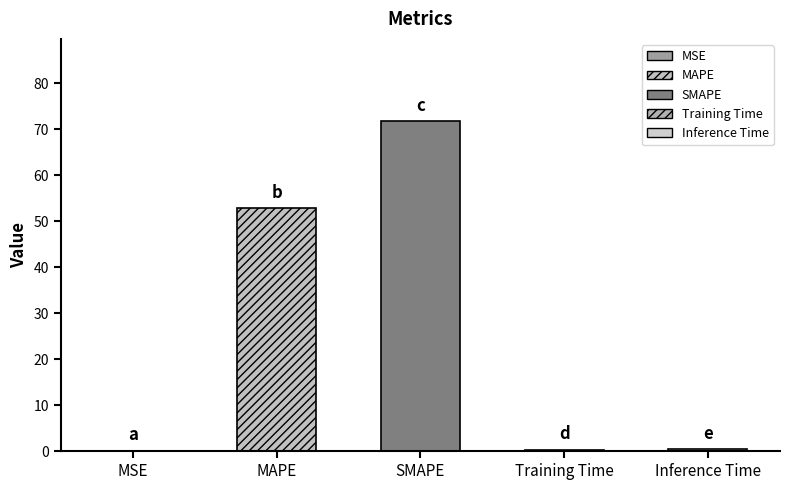

What is the average value?

25.1